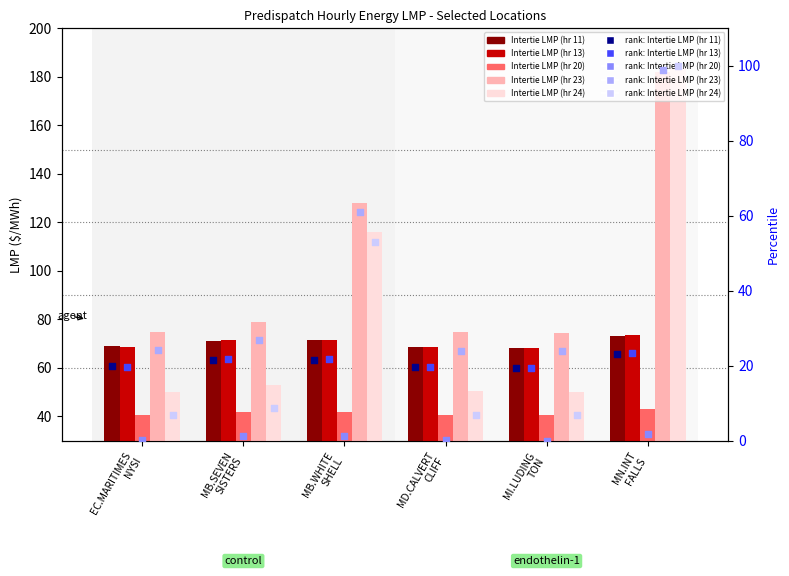

At how many categories does at least one series exceed 48?

6